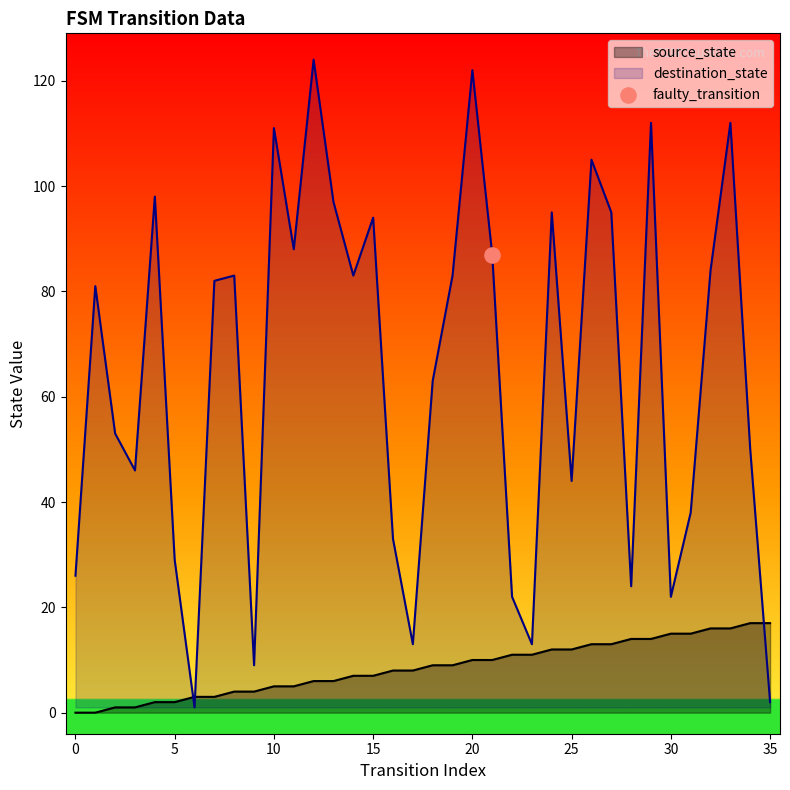

What are all the series names shown in the legend?

source_state, destination_state